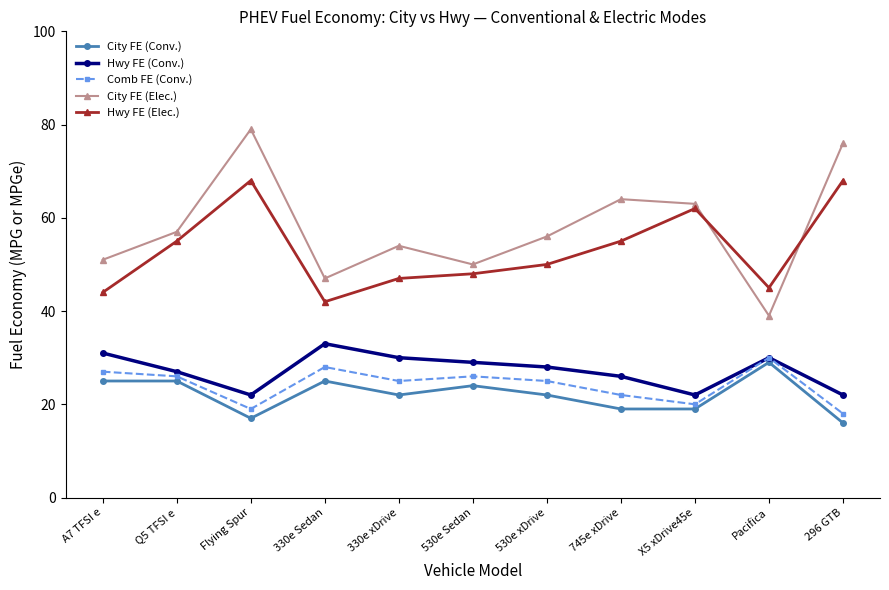

What is the total value across all series at Q5 TFSI e?

190